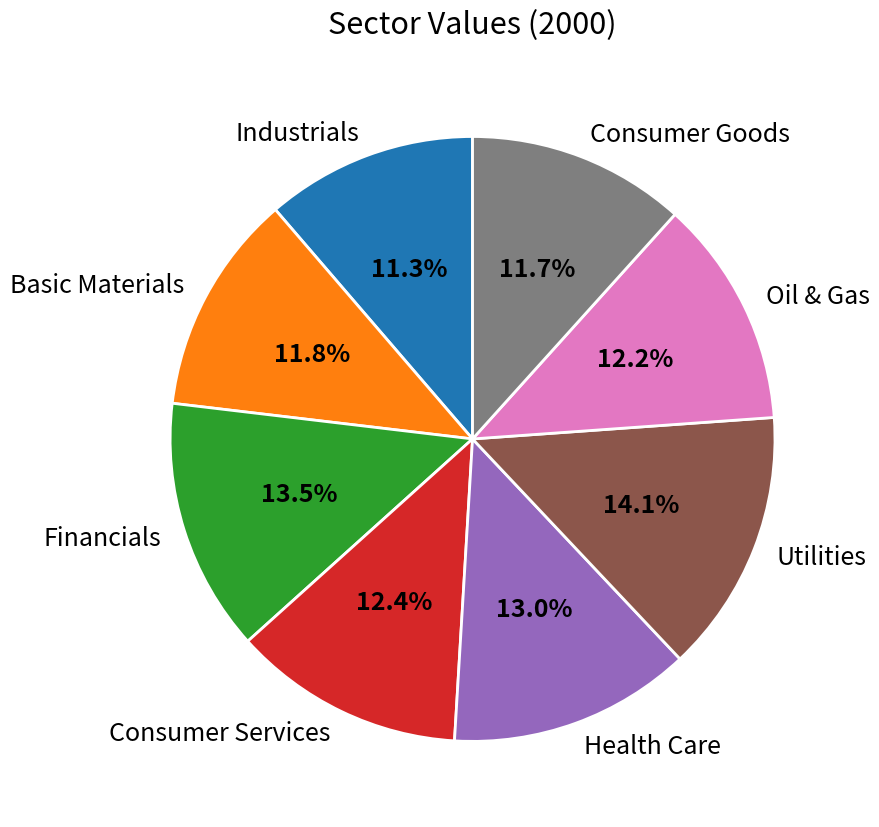

Is it true that Consumer Goods is 12% of the pie?

True